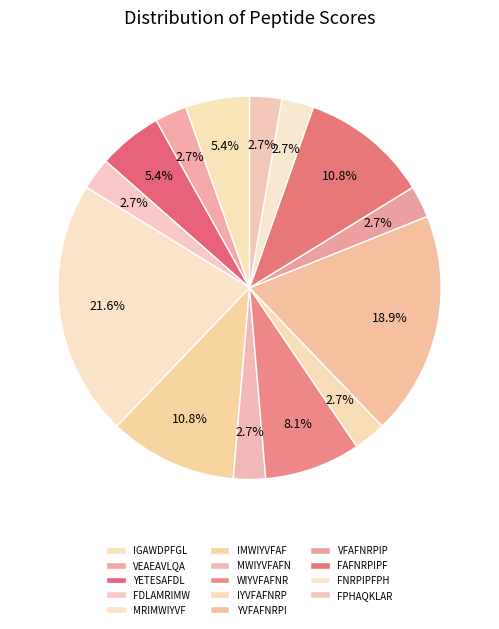

To the nearest percent, what portion does FAFNRPIPF represent?

11%